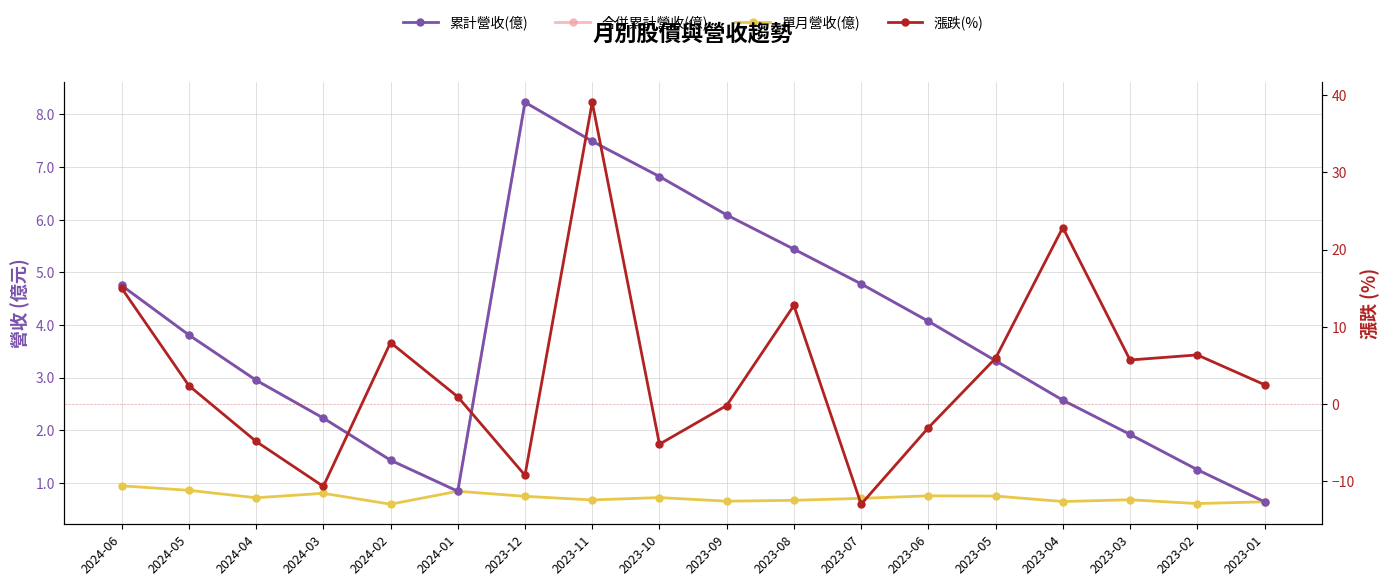

Which series has the largest total across all categories?

漲跌(%)